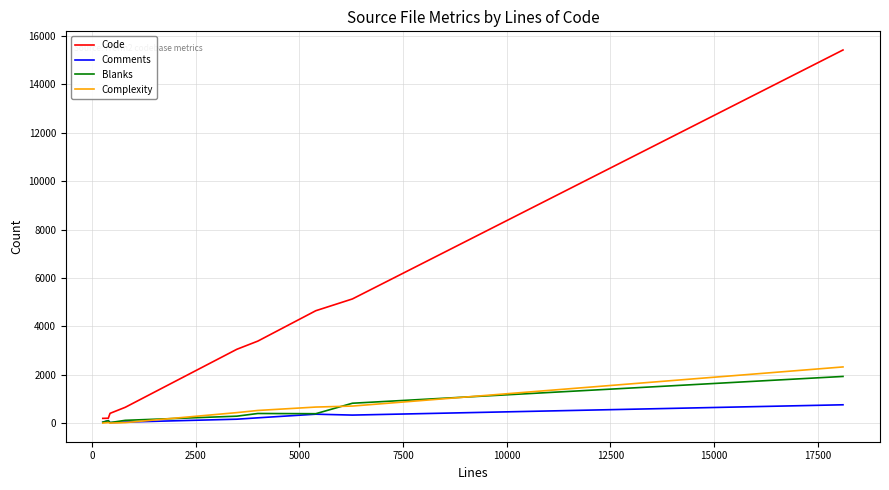

What is the maximum value shown in the chart?

15426